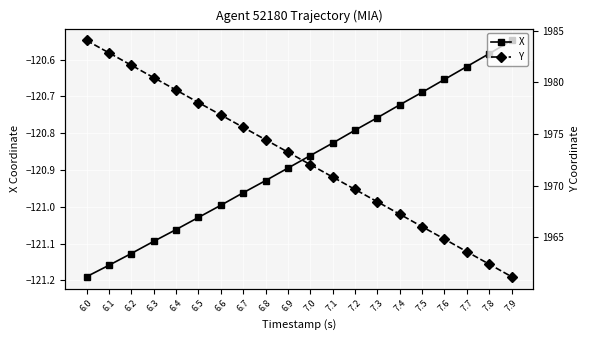

What is the value of the Y point at the 8th from the left?

1975.6